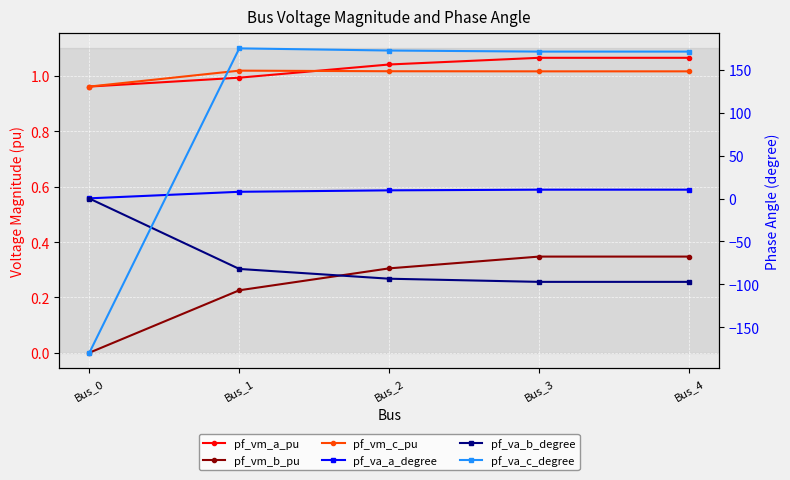

Rank the series at Bus_1 from highest to lowest value.

pf_va_c_degree, pf_va_a_degree, pf_vm_c_pu, pf_vm_a_pu, pf_vm_b_pu, pf_va_b_degree